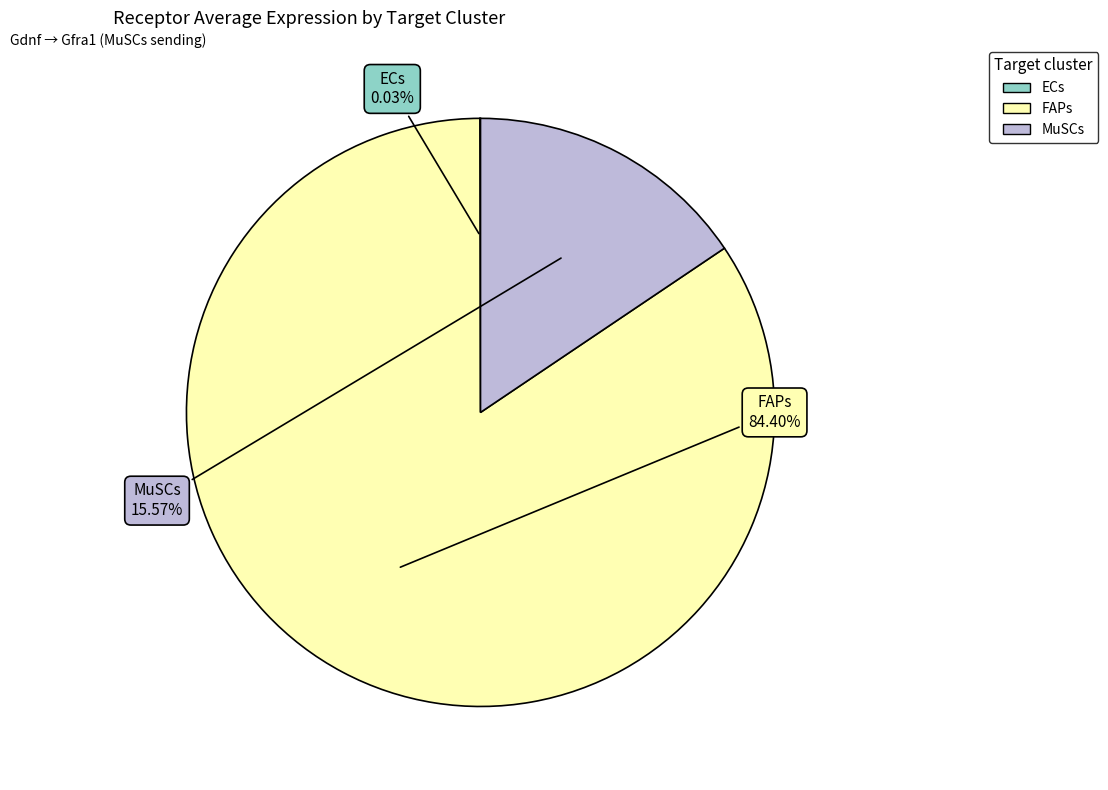

Approximately how many times larger is the value at FAPs compared to MuSCs?

5.4